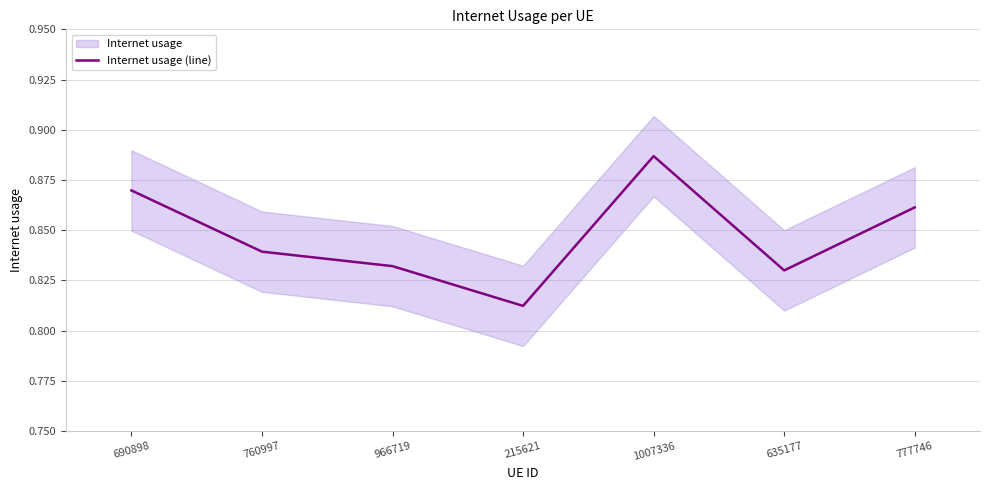

Reading right to left, extract all data points from this chart.

777746=0.9	635177=0.8	1007336=0.9	215621=0.8	966719=0.8	760997=0.8	690898=0.9